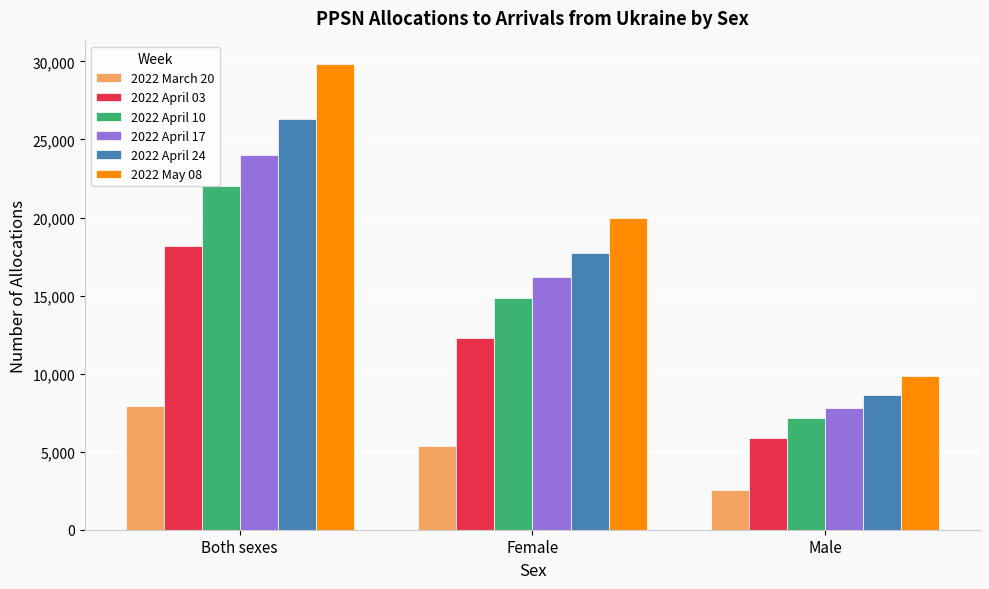

How many bars are there in total?

18